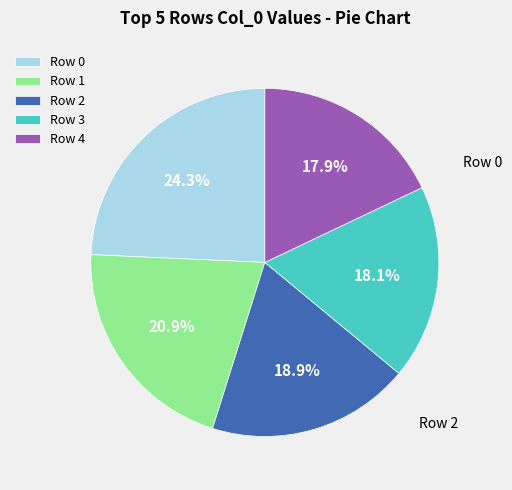

What percentage is the Row 4 slice, to the nearest percent?

18%